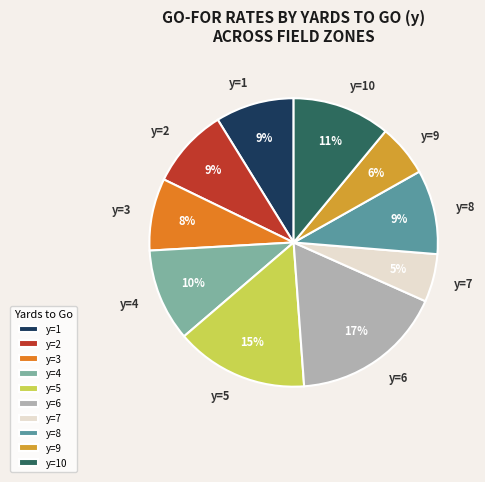

Is y=5 the majority of the pie?

No